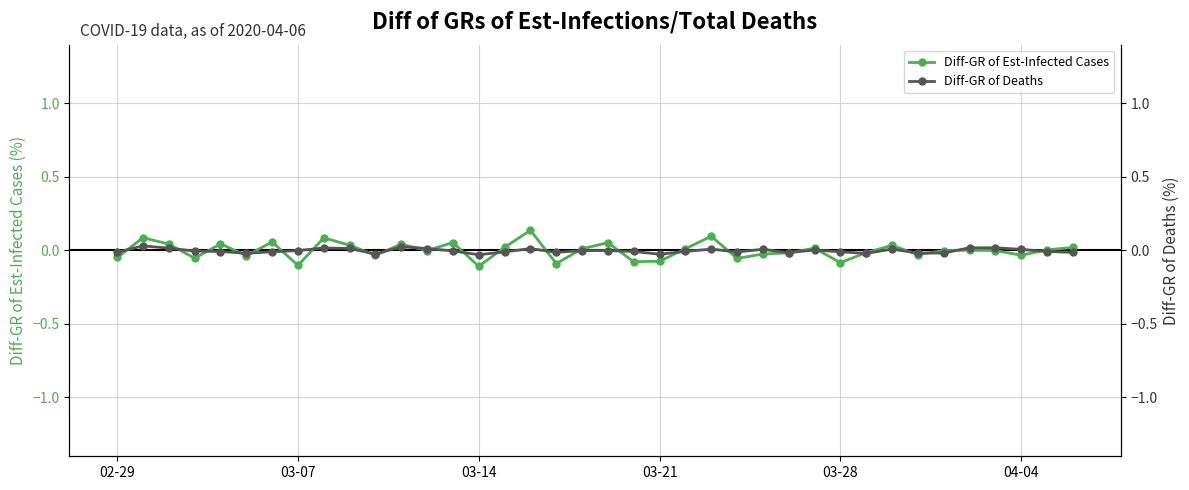

True or false: Diff-GR of Est-Infected Cases has more than 0 interior local peaks.

True